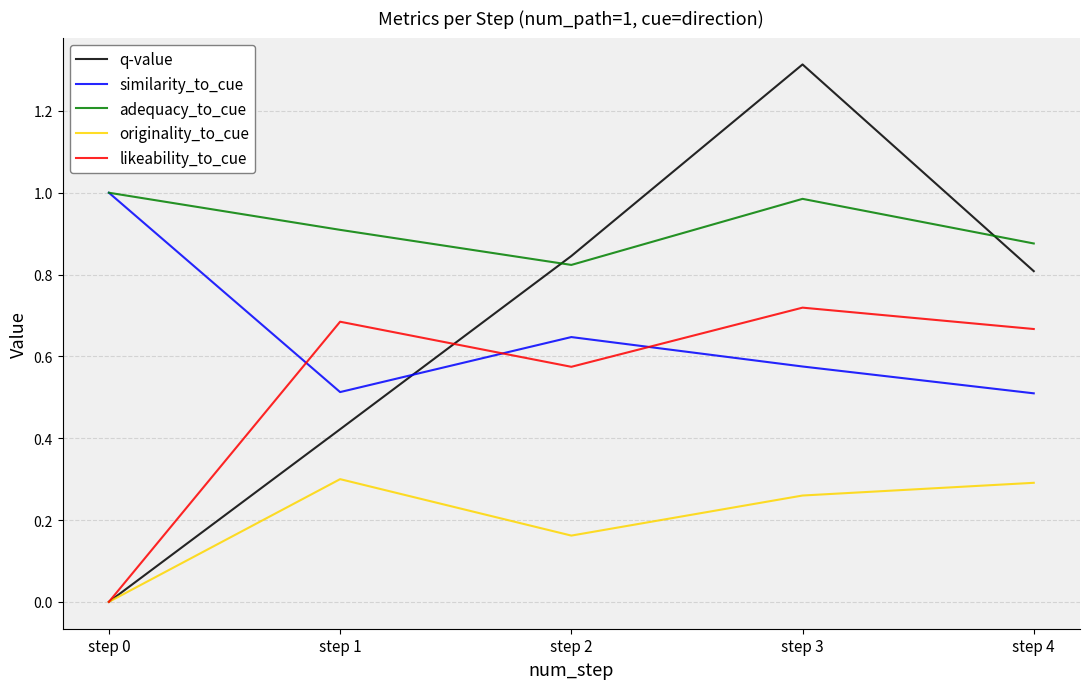

Which series has the largest range (max minus min)?

q-value